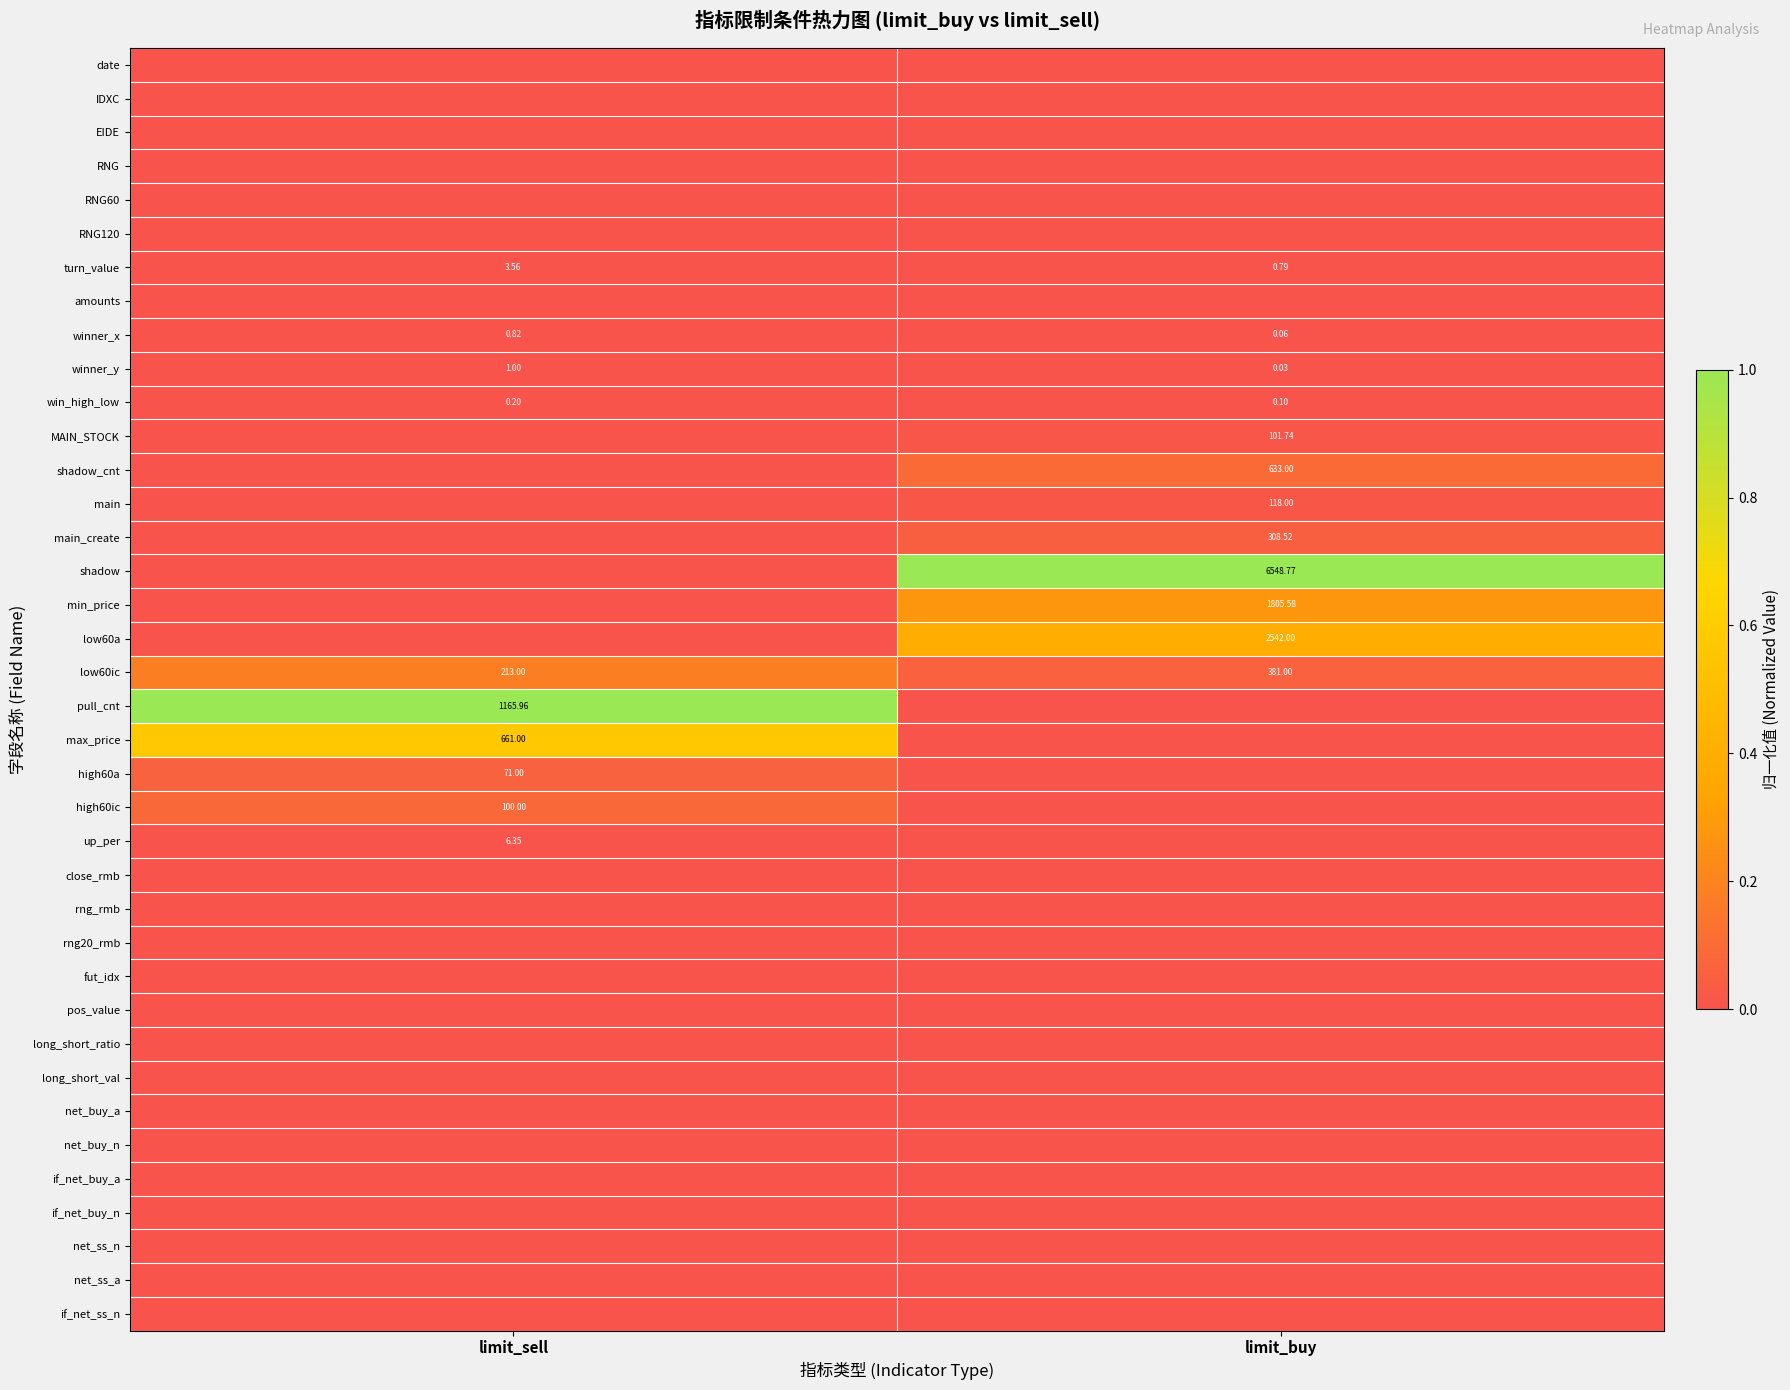

List the labels in order of winner_y value, smallest first.

limit_buy, limit_sell